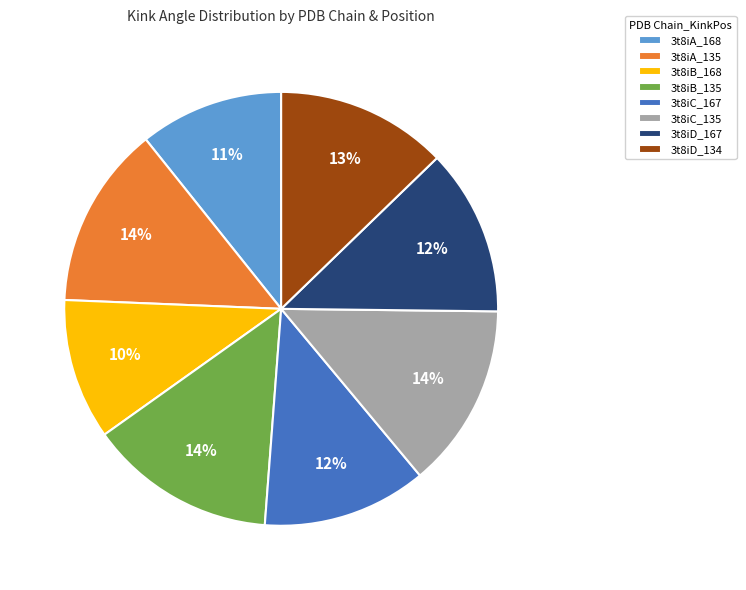

To the nearest percent, what is the combined percentage of 3t8iB_135 and 3t8iC_167?

26%